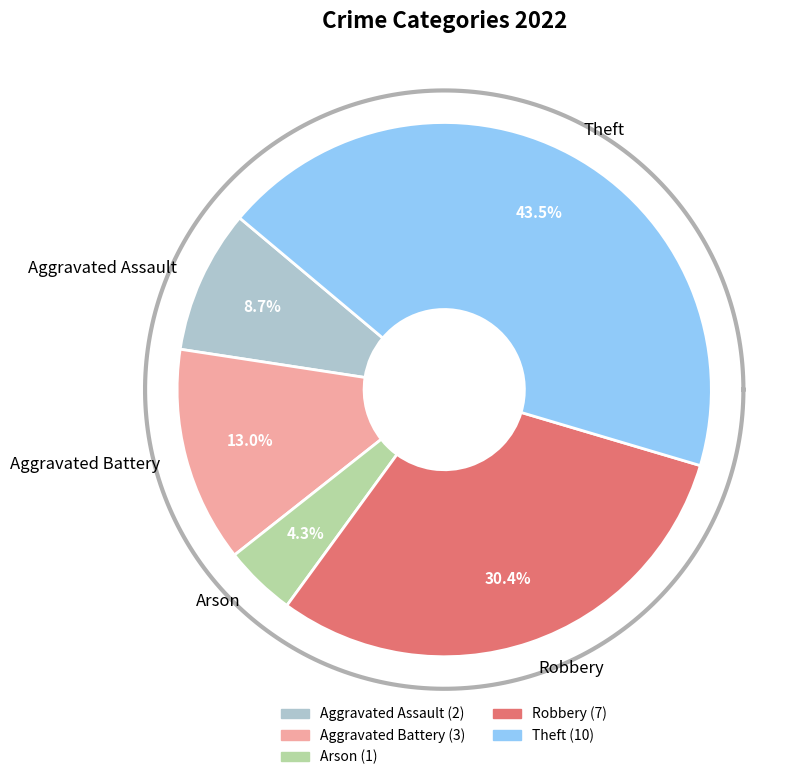

Is it true that Robbery is 23% of the pie?

False